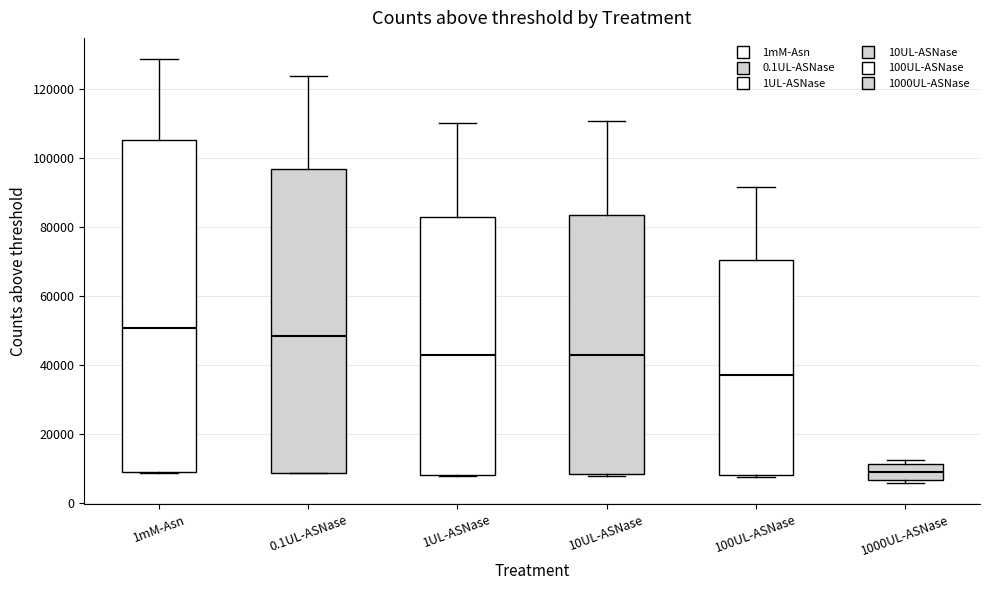

Reading left to right, transcribe this box plot: for each box, give where its median line is, the range the box spans, and where its two whiskers end, as read against the y-axis. The values are not printed on the chart, so give them approximately, as read against the axis.

1mM-Asn: median 50000, box 8000 to 106000, whiskers 8000 to 128000
0.1UL-ASNase: median 48000, box 8000 to 96000, whiskers 8000 to 124000
1UL-ASNase: median 42000, box 8000 to 82000, whiskers 8000 to 110000
10UL-ASNase: median 42000, box 8000 to 84000, whiskers 8000 to 110000
100UL-ASNase: median 38000, box 8000 to 70000, whiskers 8000 (just below the box's lower edge) to 92000
1000UL-ASNase: median 10000, box 6000 to 12000, whiskers 6000 (just below the box's lower edge) to 12000 (just above the box's upper edge)